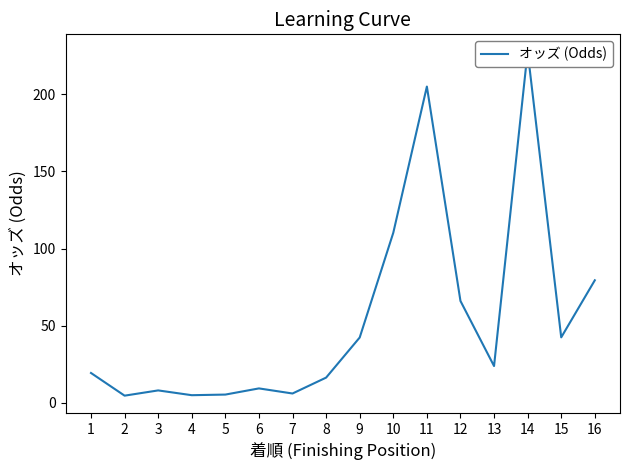

Which label corresponds to the largest value in the chart?

14